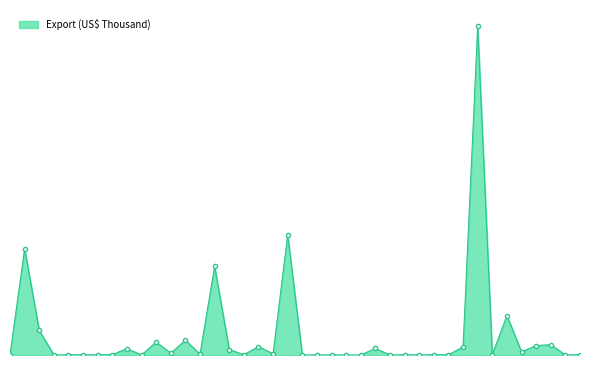

Reading left to right, what are all the values shown in this chart?

Aruba=127.7	Afghanistan=1127472.4	Angola=261053.6	Anguila=416.9	Albania=3535.4	Andorra=1312.2	Netherlands Antilles=2652.8	Argentina=4210.6	Armenia=67454.0	Antigua and Barbuda=54.3	Australia=137063.5	Austria=19089.2	Azerbaijan=156464.2	Burundi=8619.7	Belgium=939743.9	Benin=57926.1	Burkina Faso=3460.5	Bangladesh=88477.8	Bulgaria=13421.4	Bahrain=1273734.6	Bahamas, The=530.0	Bosnia and Herzegovina=712.9	Belarus=1608.1	Belize=140.2	Bolivia=533.2	Brazil=69903.4	Barbados=78.4	Brunei=3122.2	Bhutan=19.0	Botswana=4303.4	Central African Republic=2506.6	Canada=86322.5	Switzerland=3485876.6	Chile=4081.3	China=417776.3	Cote d Ivoire=34359.9	Cameroon=98910.5	Congo Rep.=109726.1	Cook Islands=15.6	Colombia=3591.2